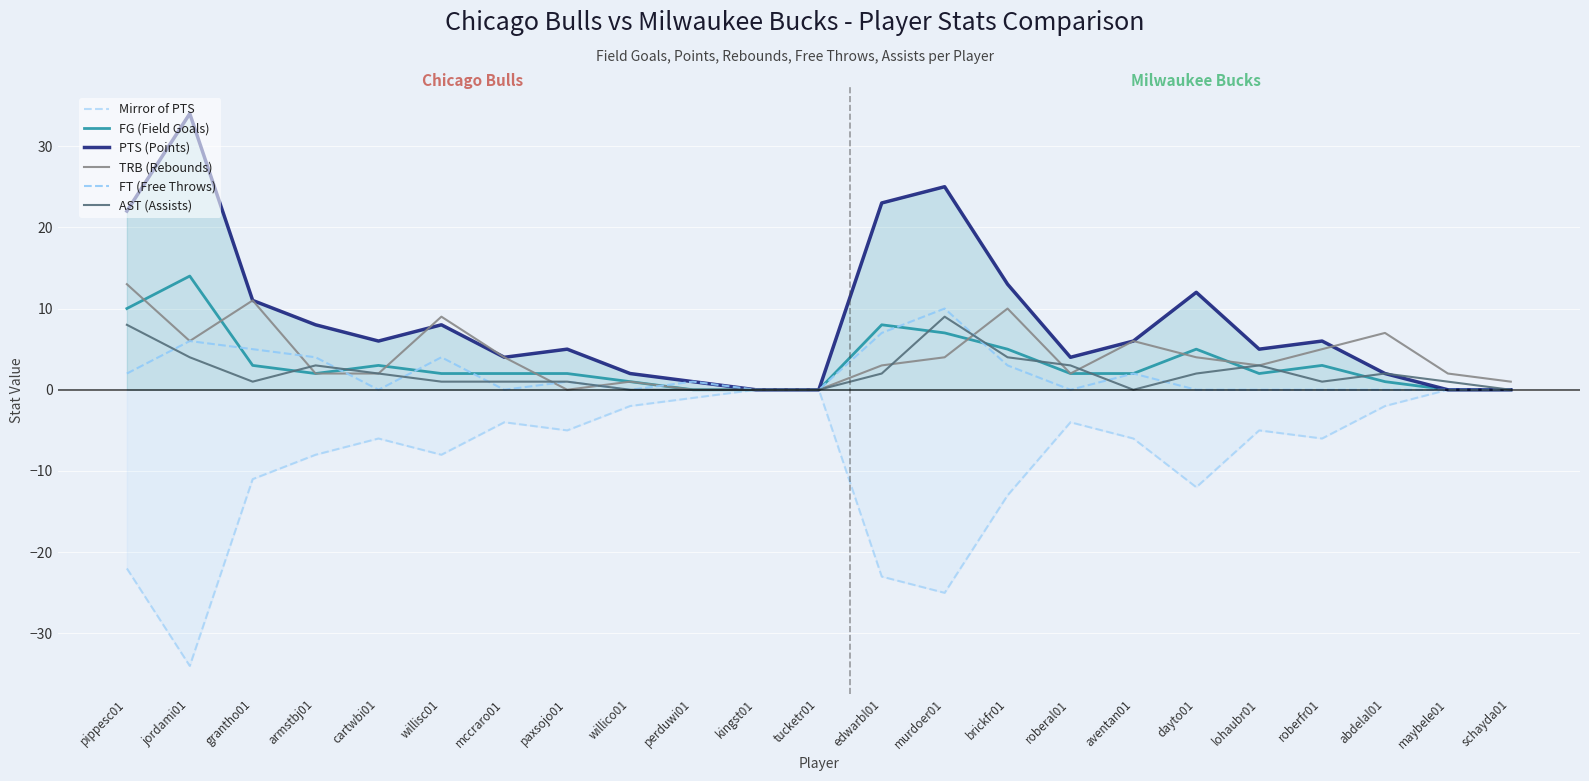

What position from the right is mccraro01?

17